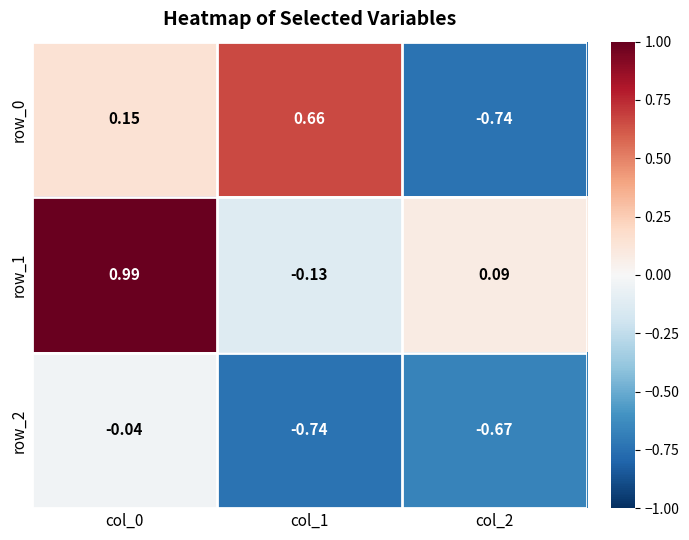

Is the value of row_1 at col_2 greater than the value of row_2 at col_0?

Yes